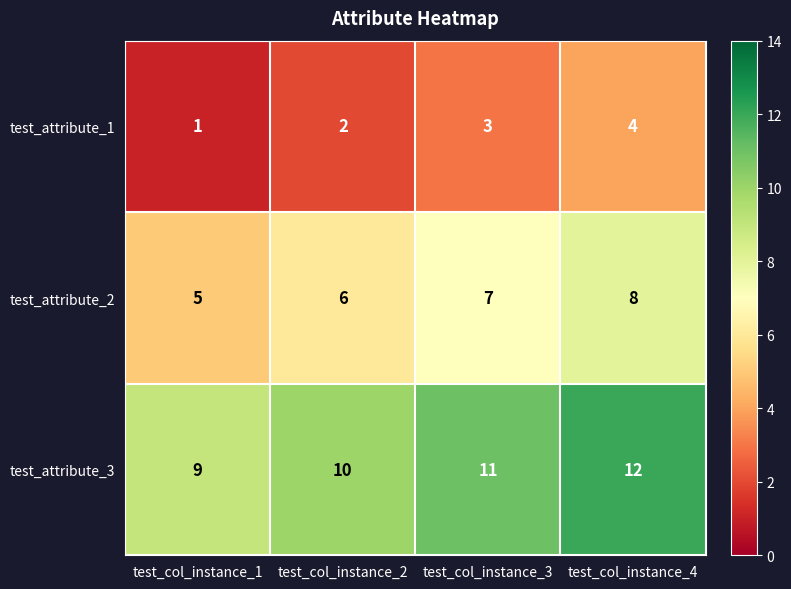

Reading left to right, extract all data points from this chart.

test_attribute_1: 1	2	3	4
test_attribute_2: 5	6	7	8
test_attribute_3: 9	10	11	12